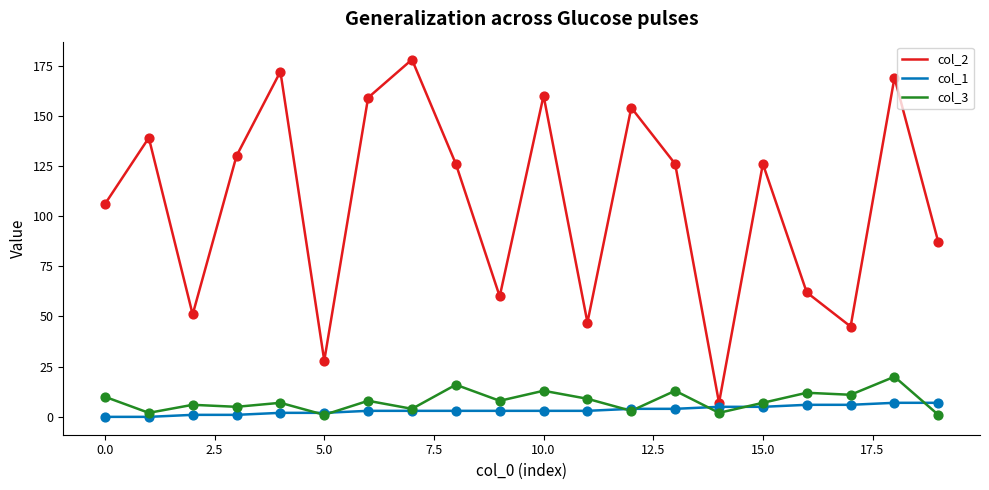

What are all the series names shown in the legend?

col_2, col_1, col_3